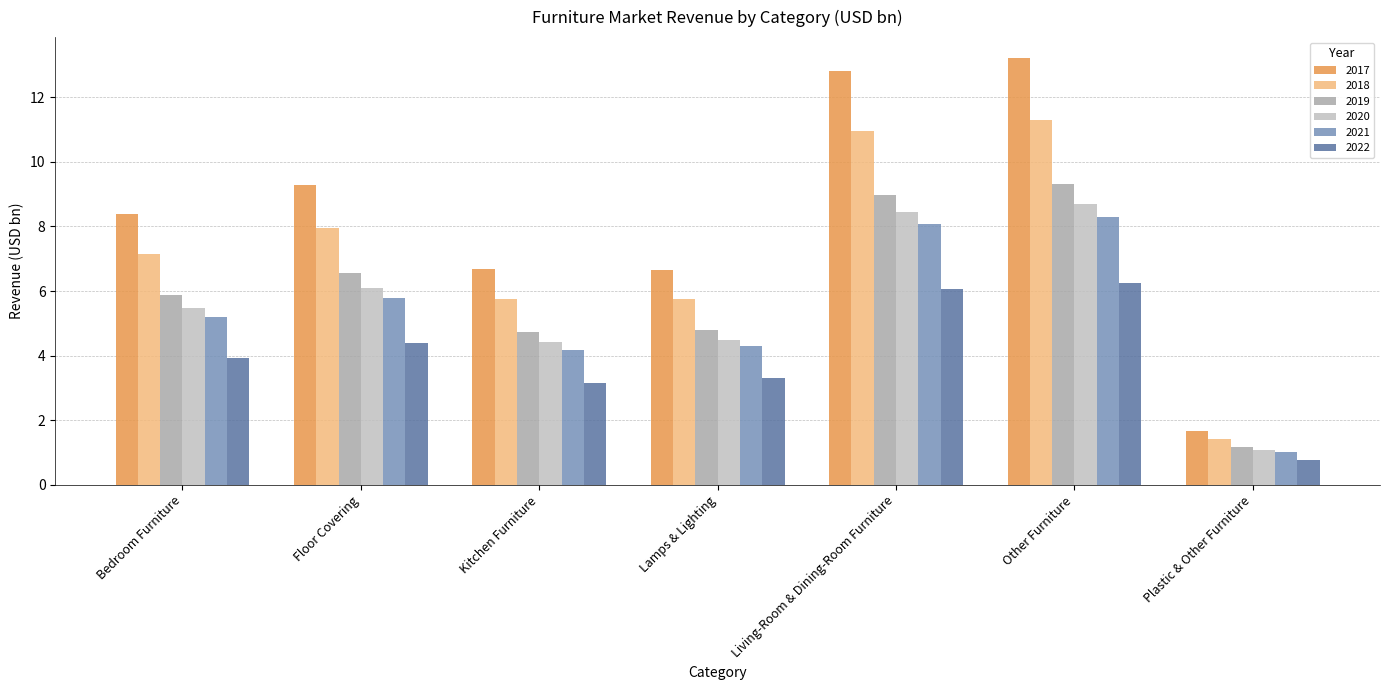

What is the spread (max minus min) of values at Living-Room & Dining-Room Furniture?

6.7